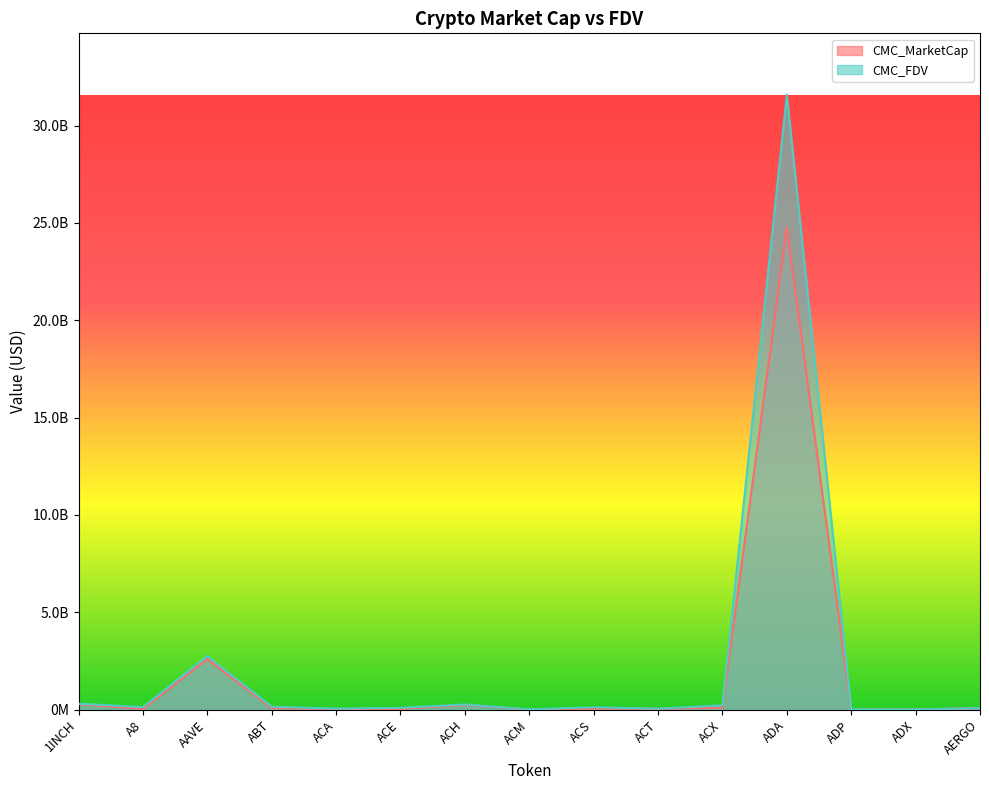

What is the label of the 5th point from the right?

ACX